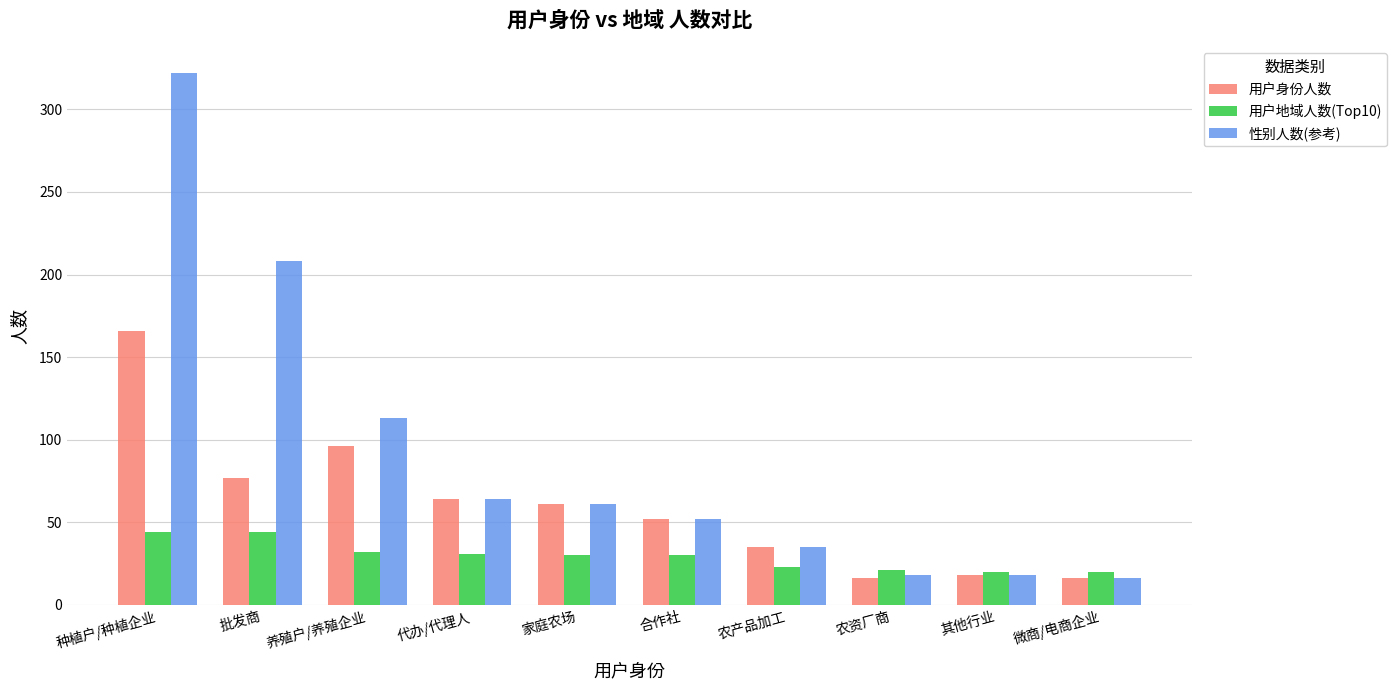

Rank the series by their average value, from lowest to highest.

用户地域人数(Top10), 用户身份人数, 性别人数(参考)